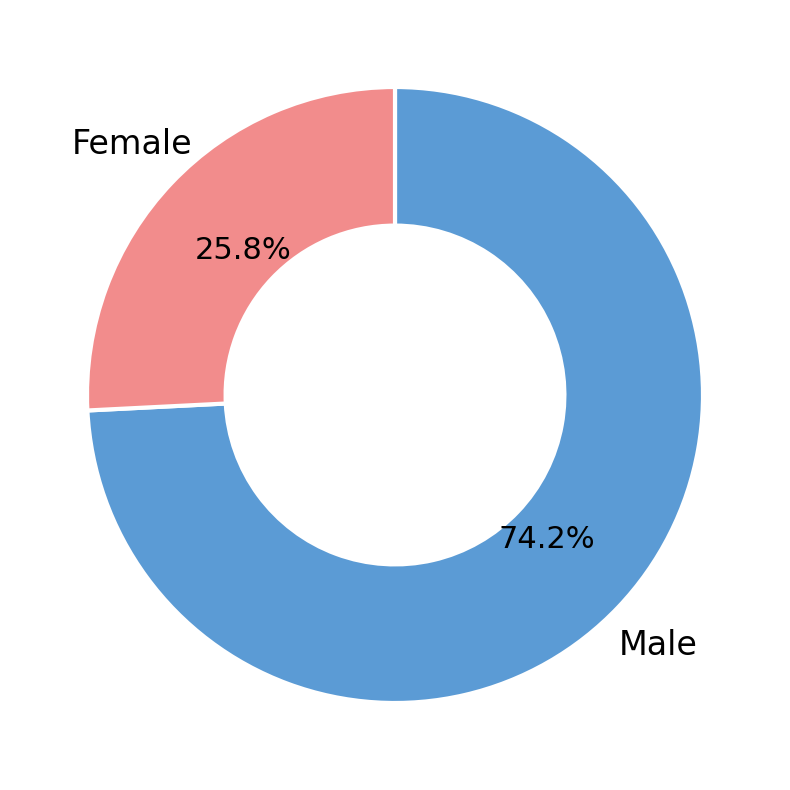

Is there any slice that represents more than half of the pie?

Yes